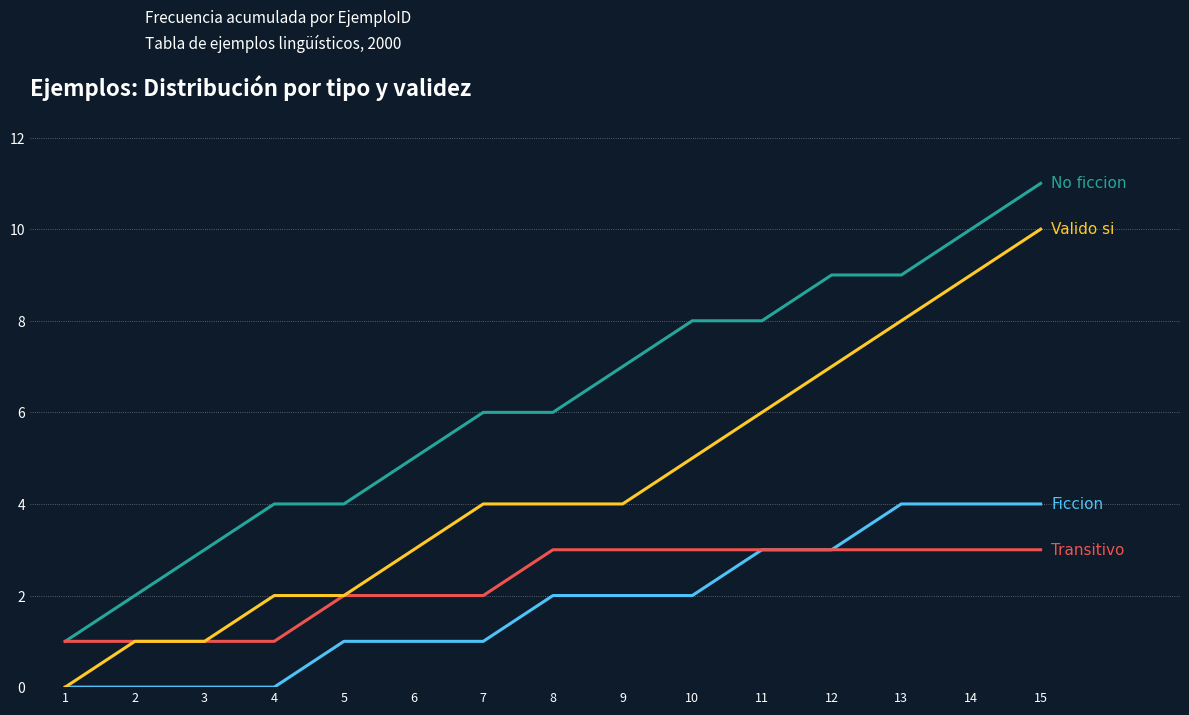

At which category is the sum across all series the highest?

15